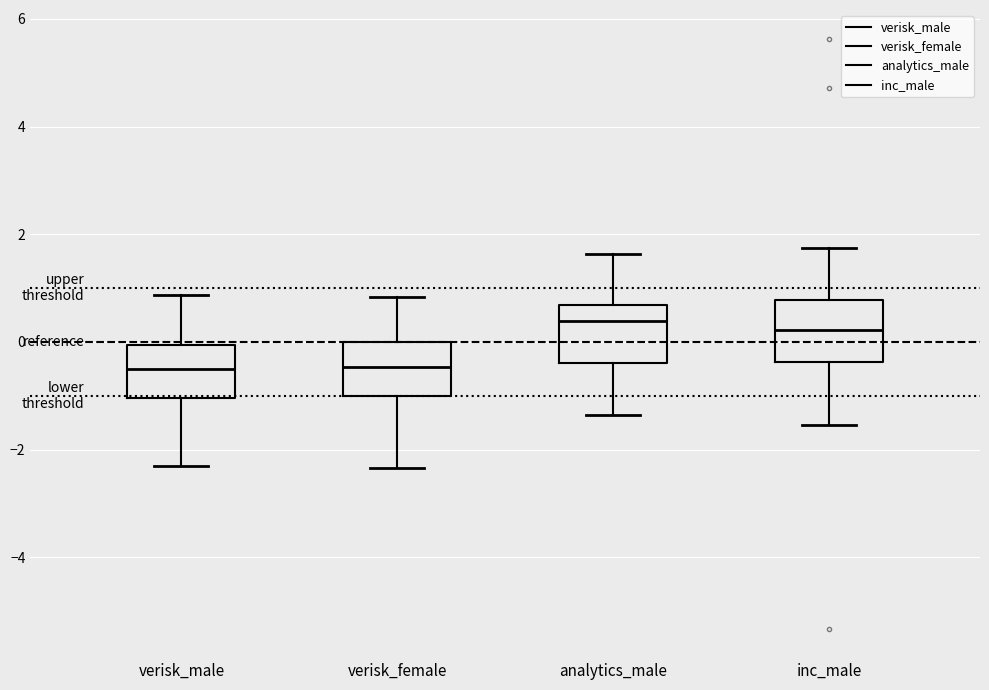

Reading left to right, read every box against the y-axis: the position of its median line, the range the box covers, and the ends of its whiskers. The values are not printed on the chart, so give them approximately, as read against the axis.

verisk_male: median -0.4, box -1.0 to 0.0, whiskers -2.2 to 0.8
verisk_female: median -0.4, box -1.0 to 0.0, whiskers -2.4 to 0.8
analytics_male: median 0.4, box -0.4 to 0.6, whiskers -1.4 to 1.6
inc_male: median 0.2, box -0.4 to 0.8, whiskers -1.6 to 1.8